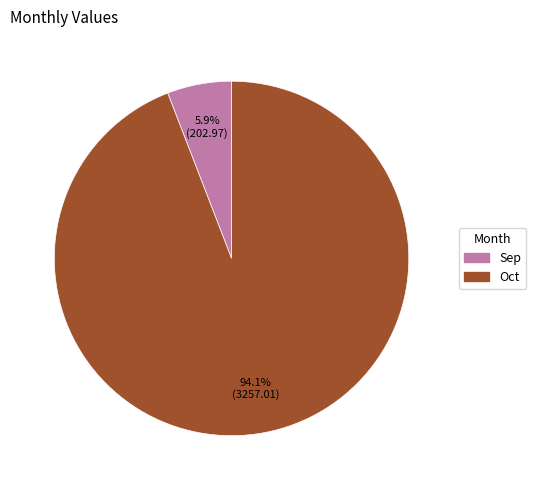

The Oct slice represents 94% of the pie. True or false?

True